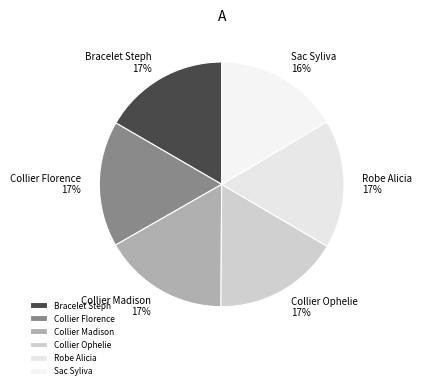

Does any single category account for the majority?

No